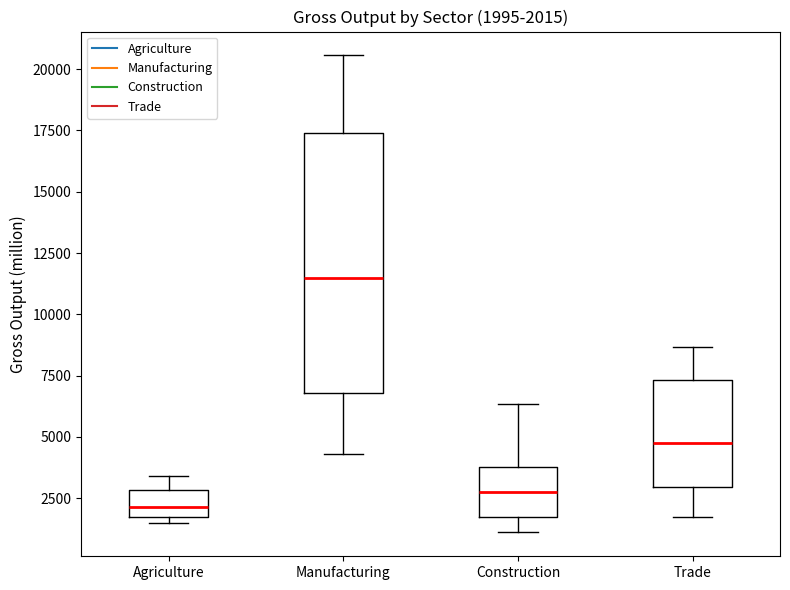

Comparing the boxes themselves (not the whiskers), which one is the tallest?

Manufacturing